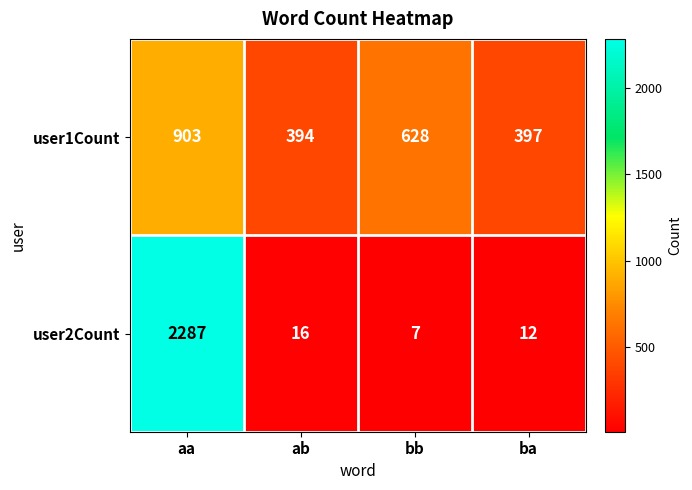

Which series has the largest range (max minus min)?

user2Count